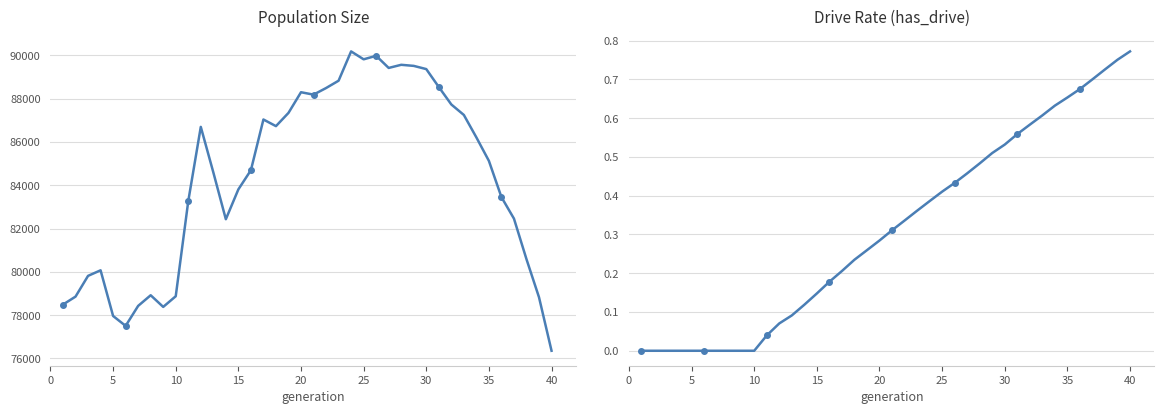

True or false: size and rate_has_drive cross at least once.

False